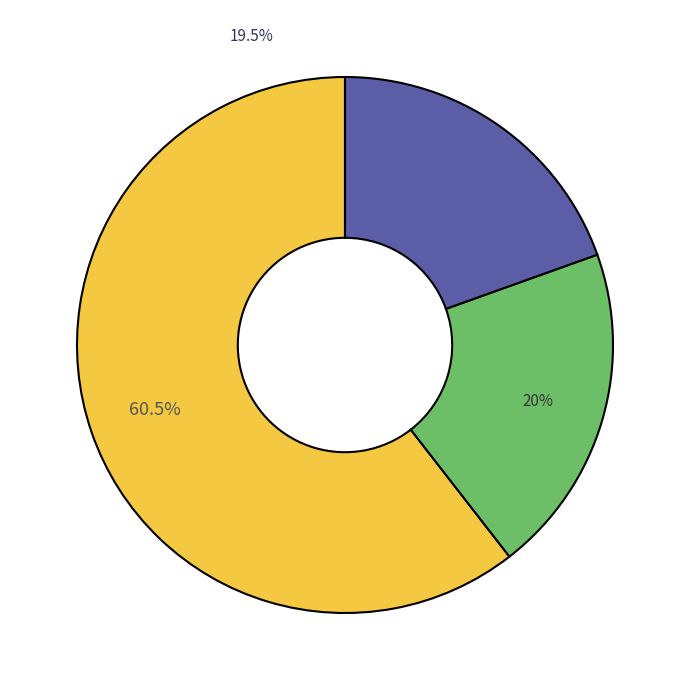

Does 1.86 represent more than half of the total?

No